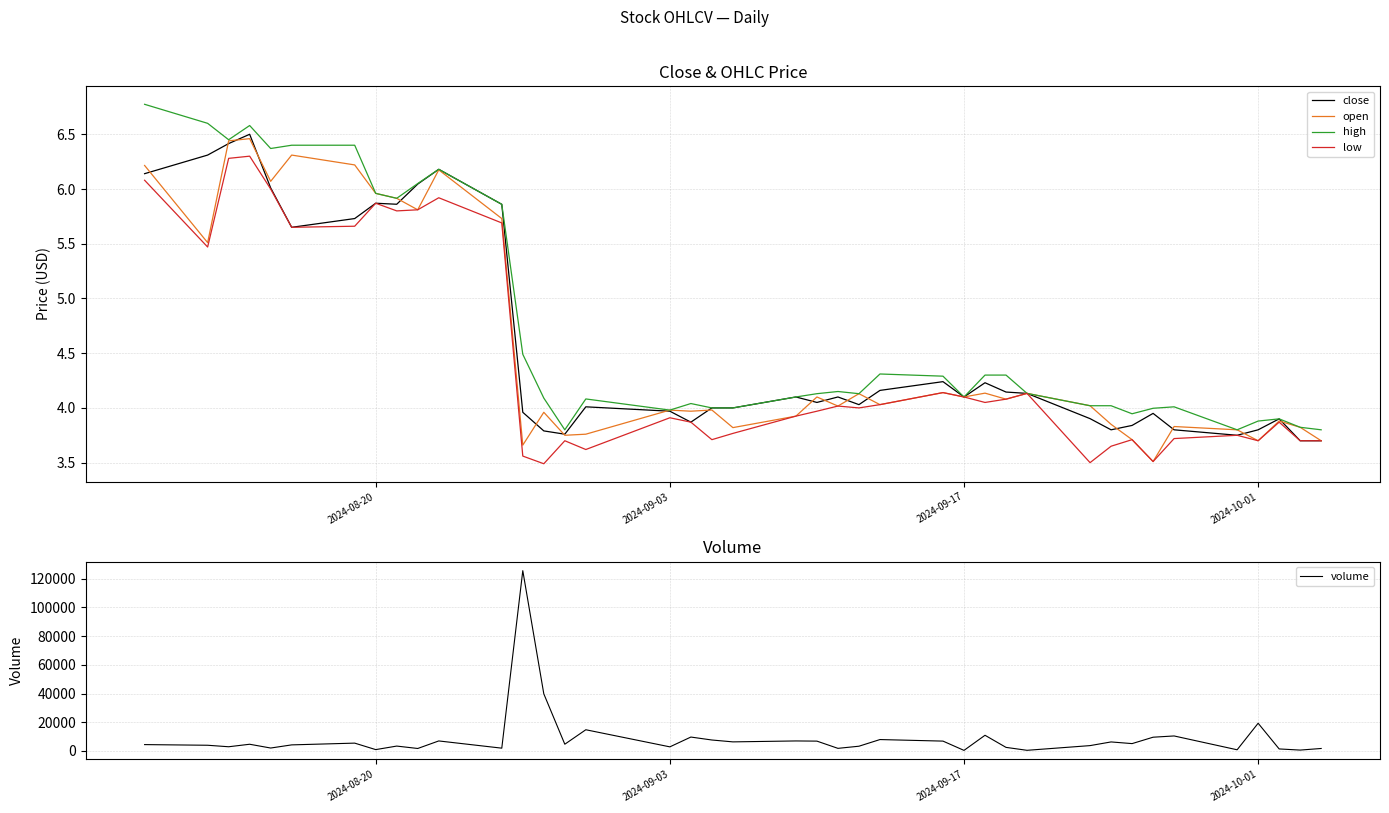

Is it true that close equals 3.4 at 2024-08-20?

False